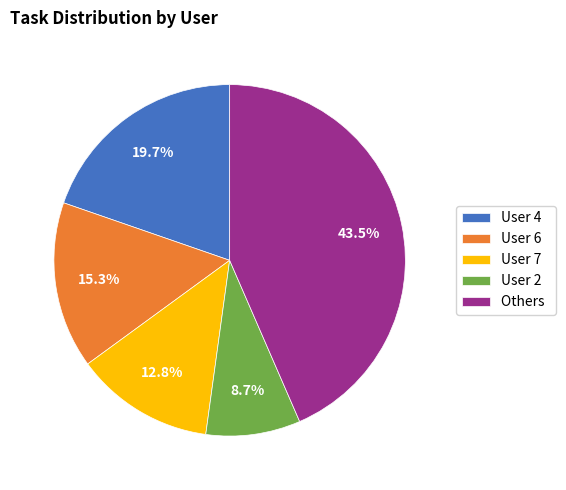

How much of the chart is everything except Others?

56.5%